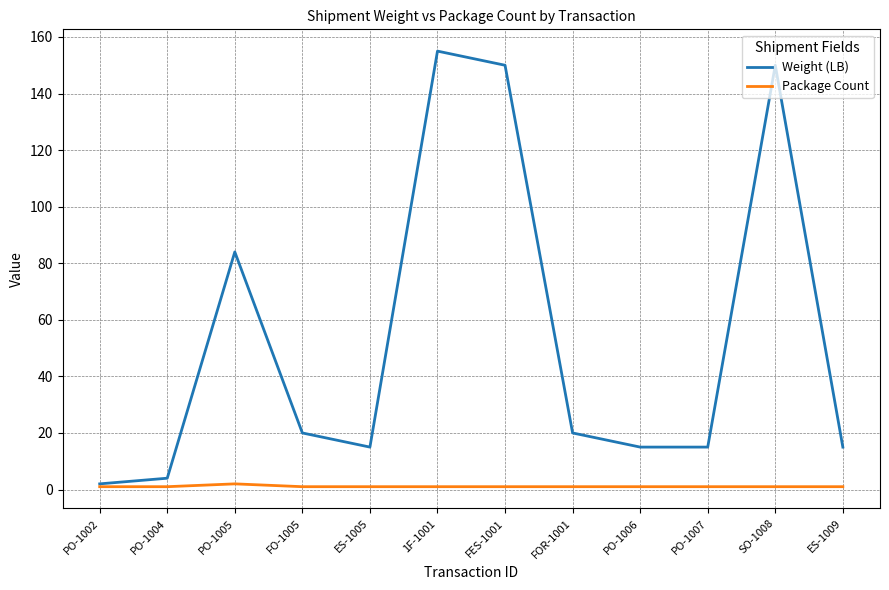

Where is Weight (LB) nearest to the value 78?

PO-1005